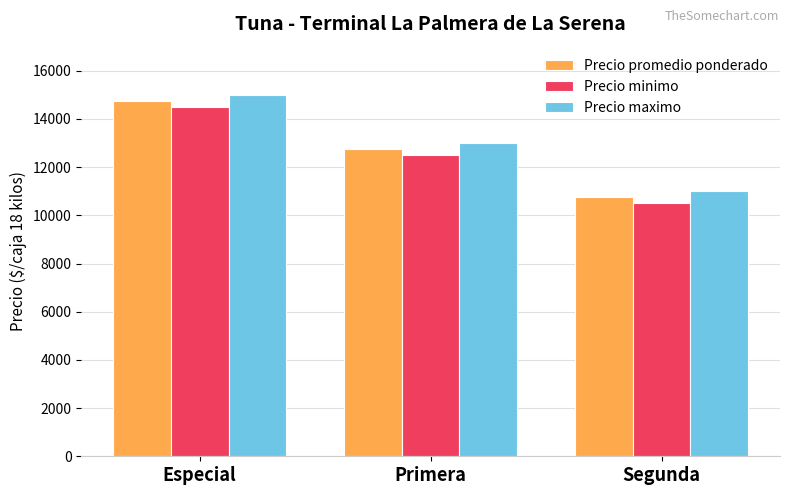

How many distinct data groups are displayed?

3